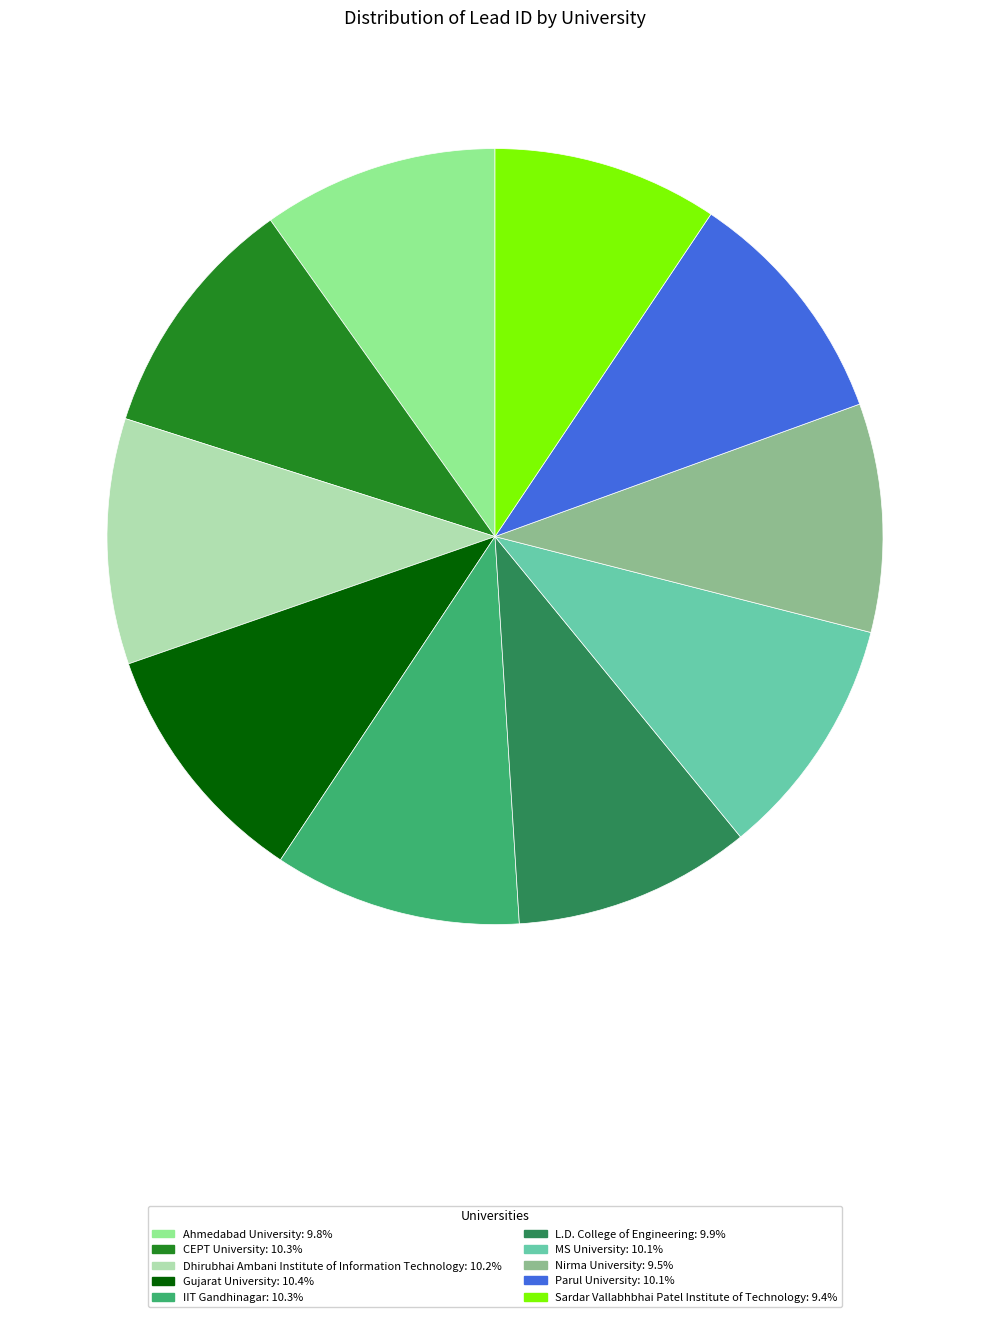

Is there any slice that represents more than half of the pie?

No